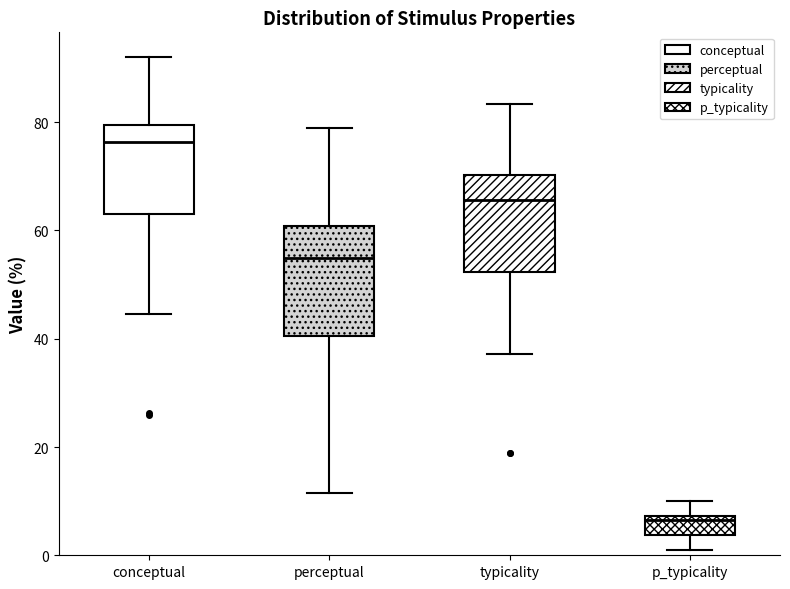

Where is the lower edge of the box for typicality on the y-axis? The values are not printed on the chart, so give them approximately, as read against the axis.

52